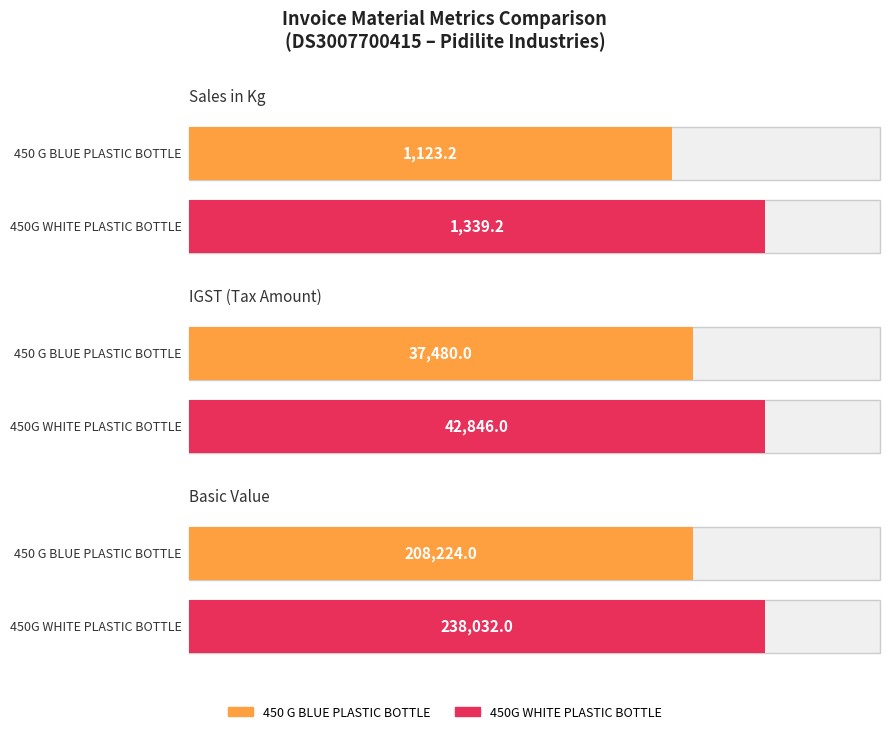

What is the label of the 1st bar from the right?

450G WHITE PLASTIC BOTTLE